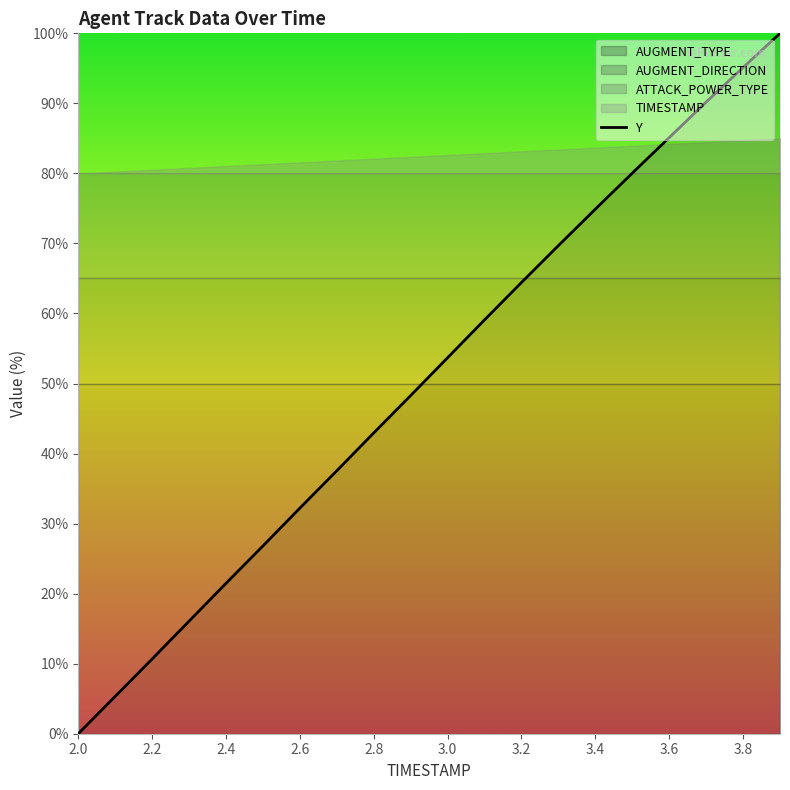

True or false: there are more than 0 points higher than both neighbors.

False